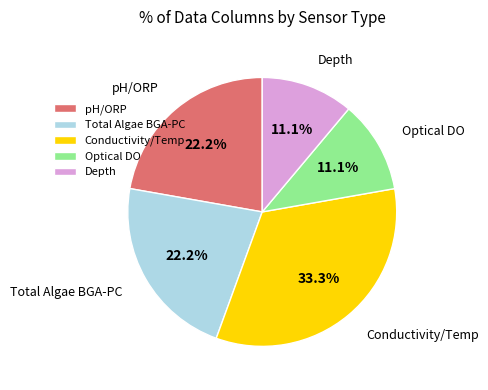

Which category has the biggest portion of the pie?

Conductivity/Temp